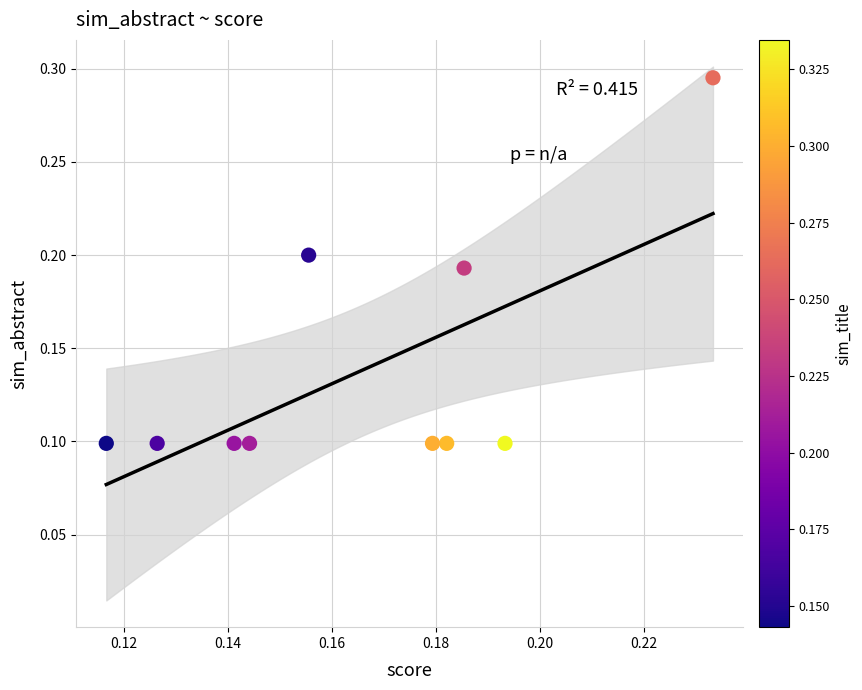

Count the number of points in this scatter plot.

10